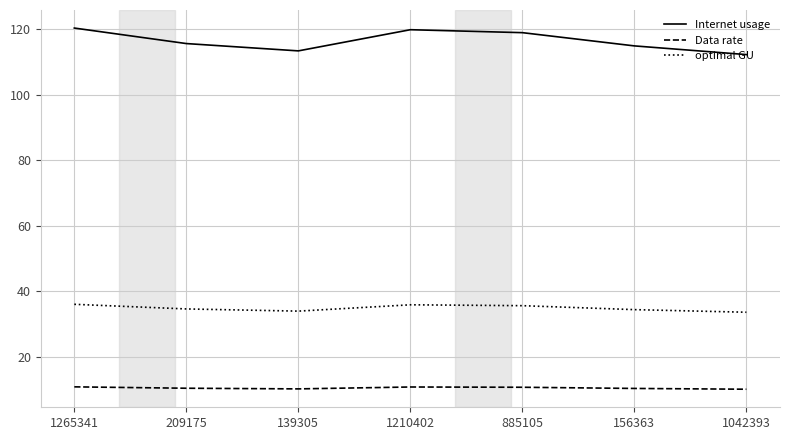

True or false: Data rate and Internet usage cross at least once.

False